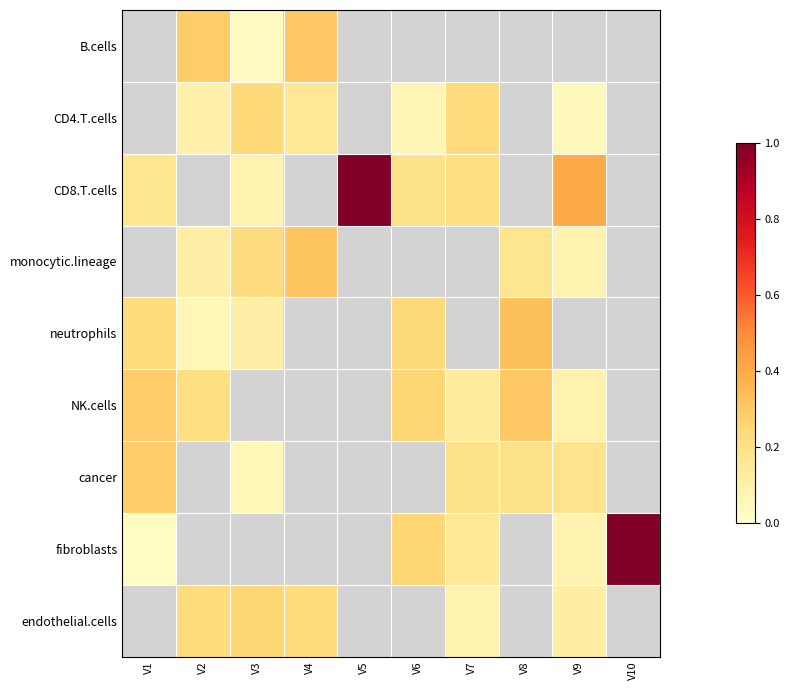

Which label corresponds to the smallest value in the chart?

V1